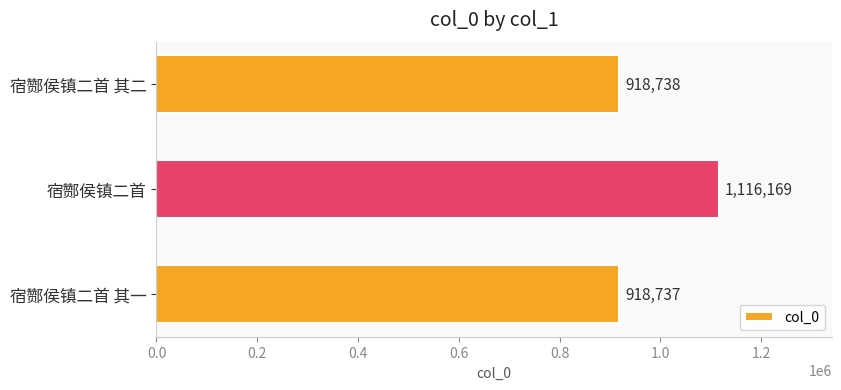

Are the bars grouped side by side (vs. stacked)?

No